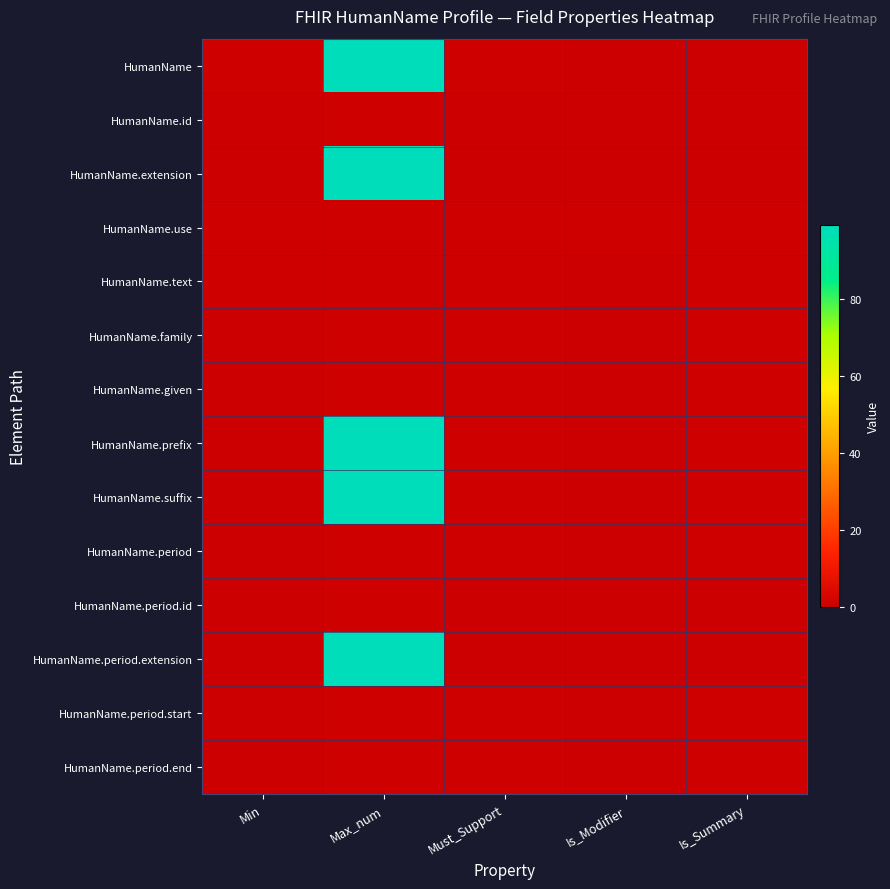

Which series has the widest spread of values?

HumanName